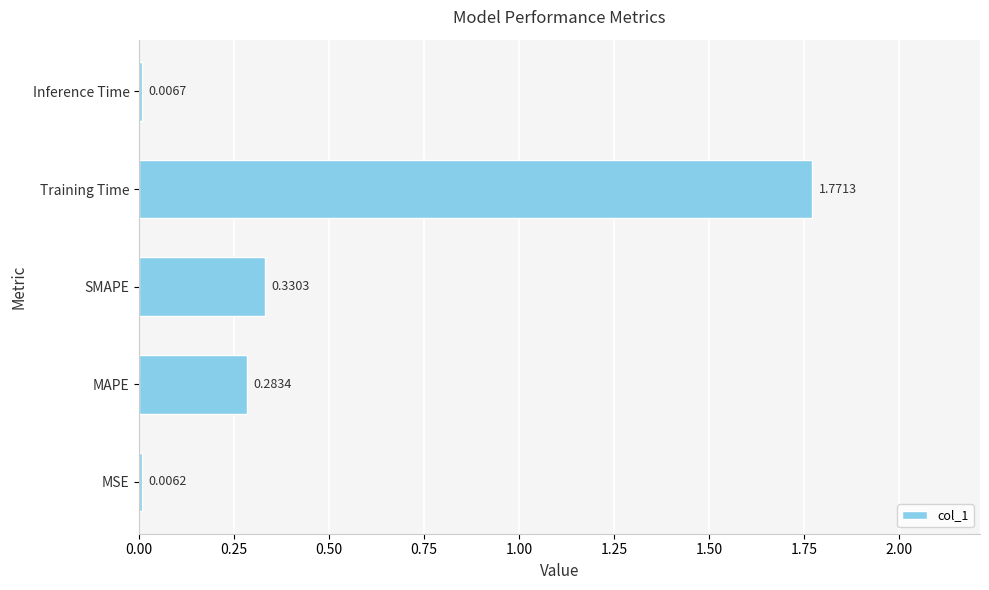

Are the bars grouped side by side (vs. stacked)?

No